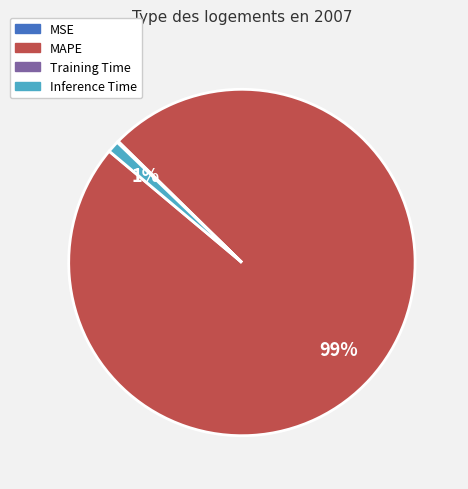

The Inference Time slice represents 1% of the pie. True or false?

True